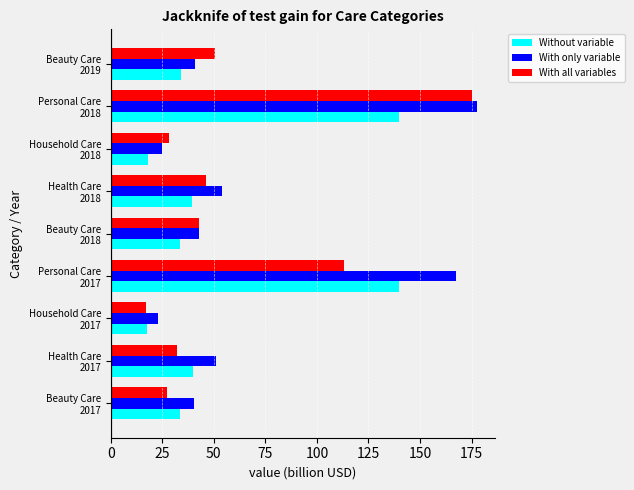

Which series has the largest total across all categories?

With only variable